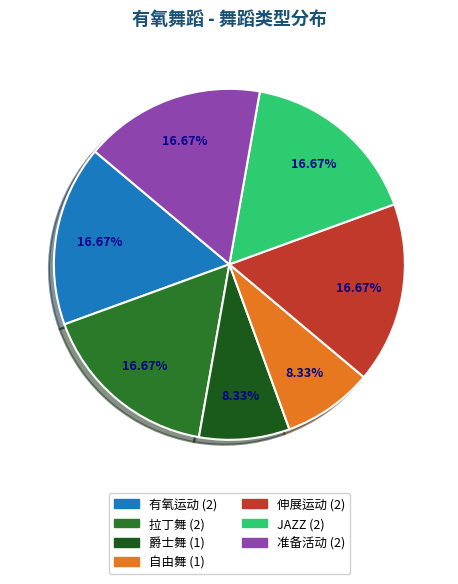

Is there a majority slice in this chart?

No